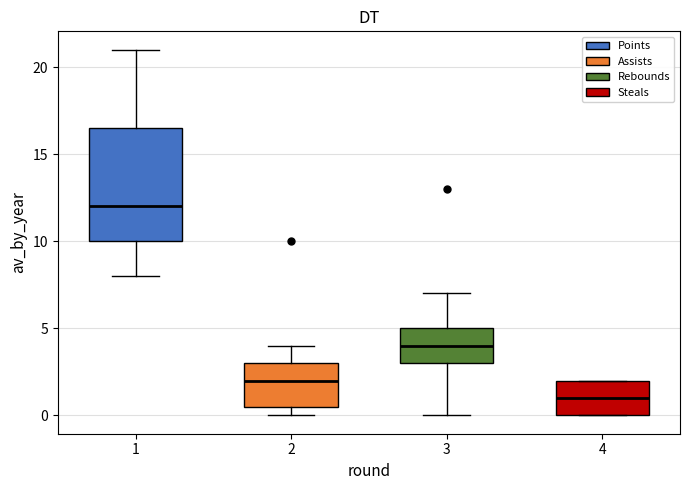

Which box has the lowest median line?

4